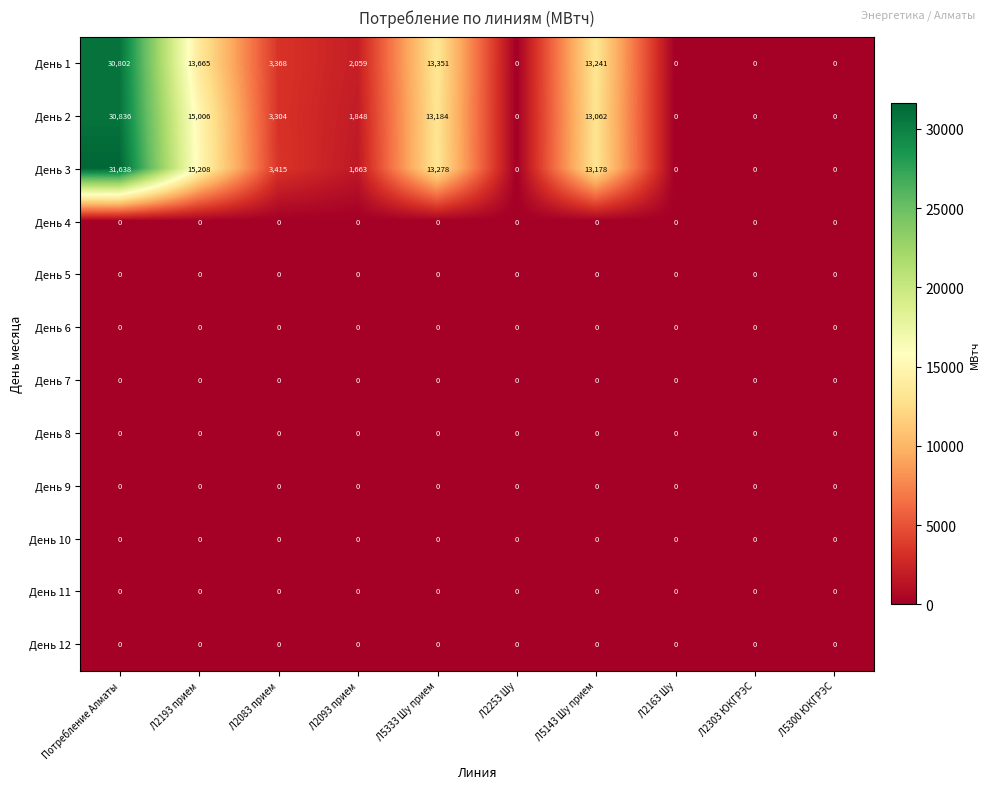

Which series has the largest range (max minus min)?

День 3